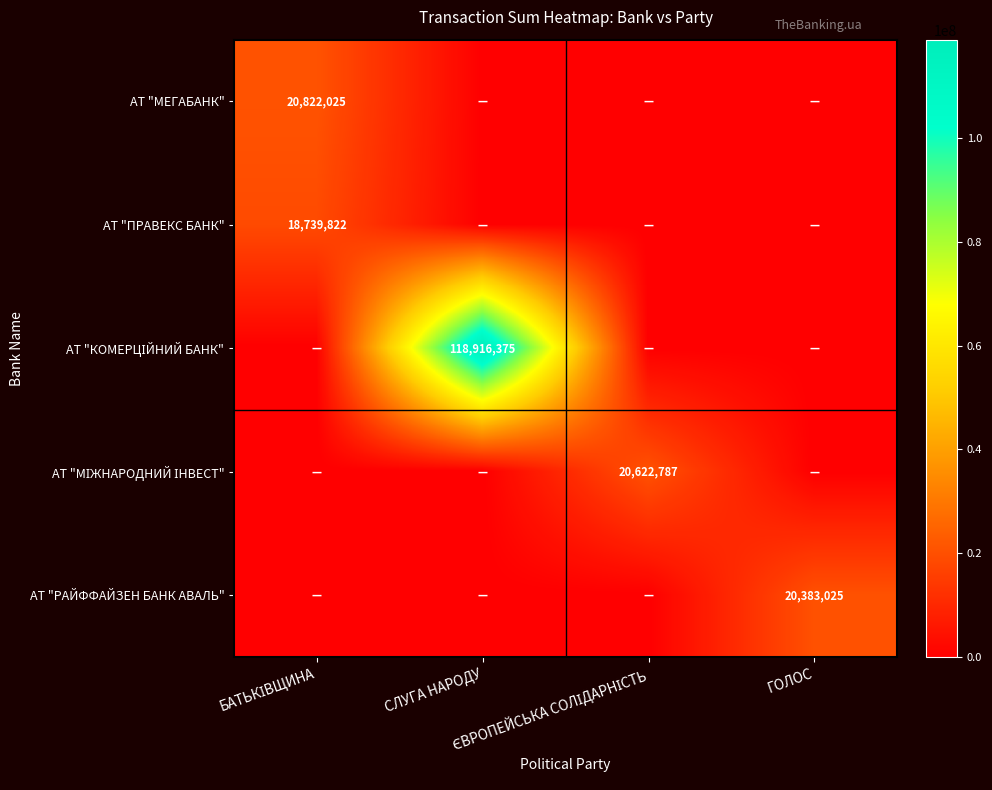

Which has a higher value, ЄВРОПЕЙСЬКА СОЛІДАРНІСТЬ or ГОЛОС?

ЄВРОПЕЙСЬКА СОЛІДАРНІСТЬ